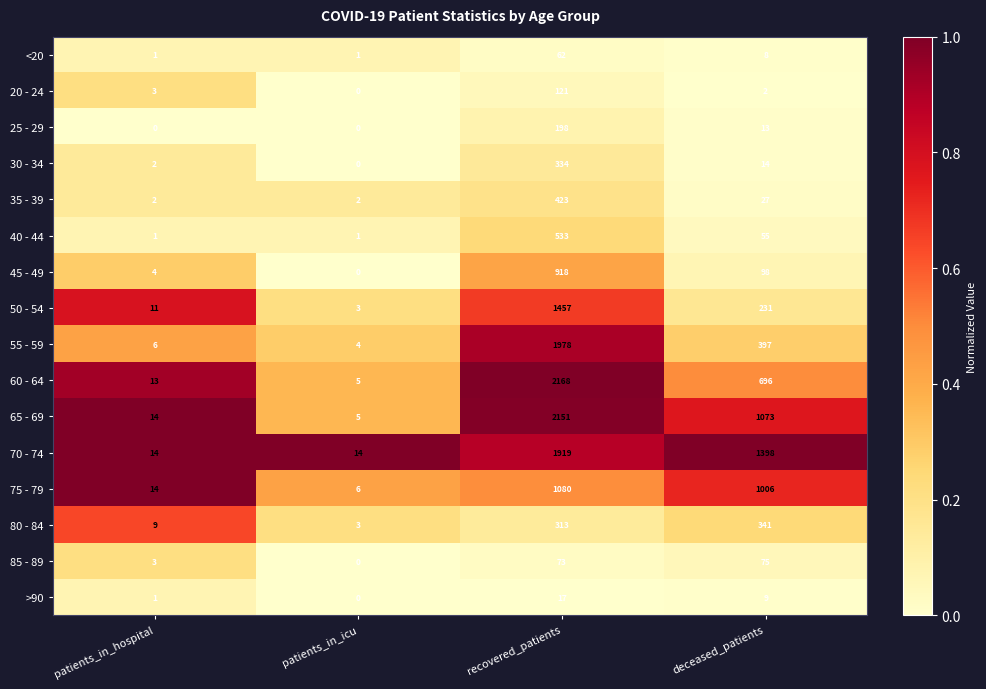

The 80 - 84 series shows 150 at deceased_patients. True or false?

False